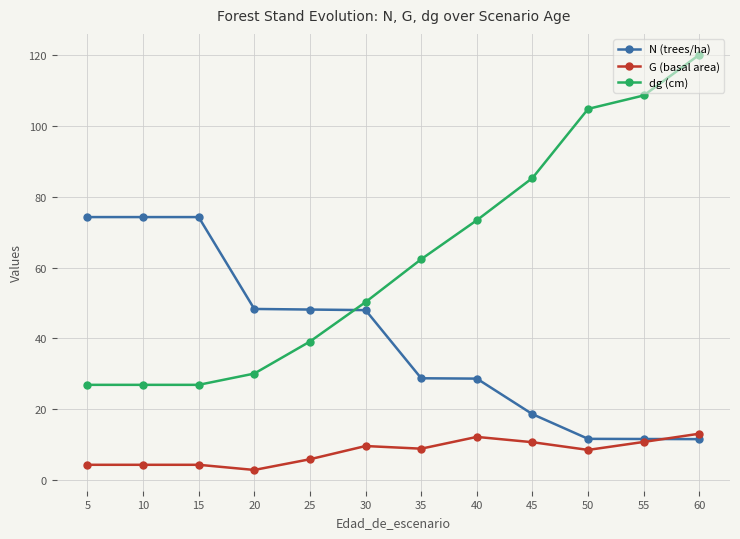

What is the maximum value shown in the chart?

120.2